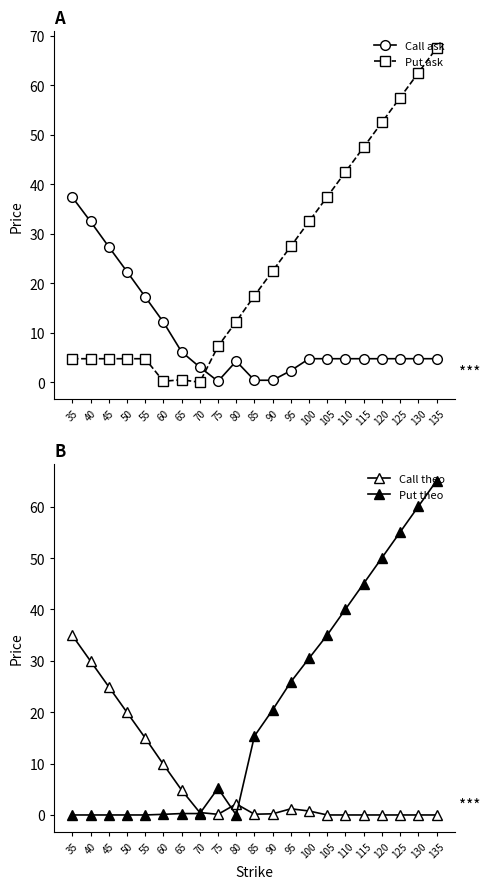

True or false: Call ask and Put ask intersect in this chart.

True